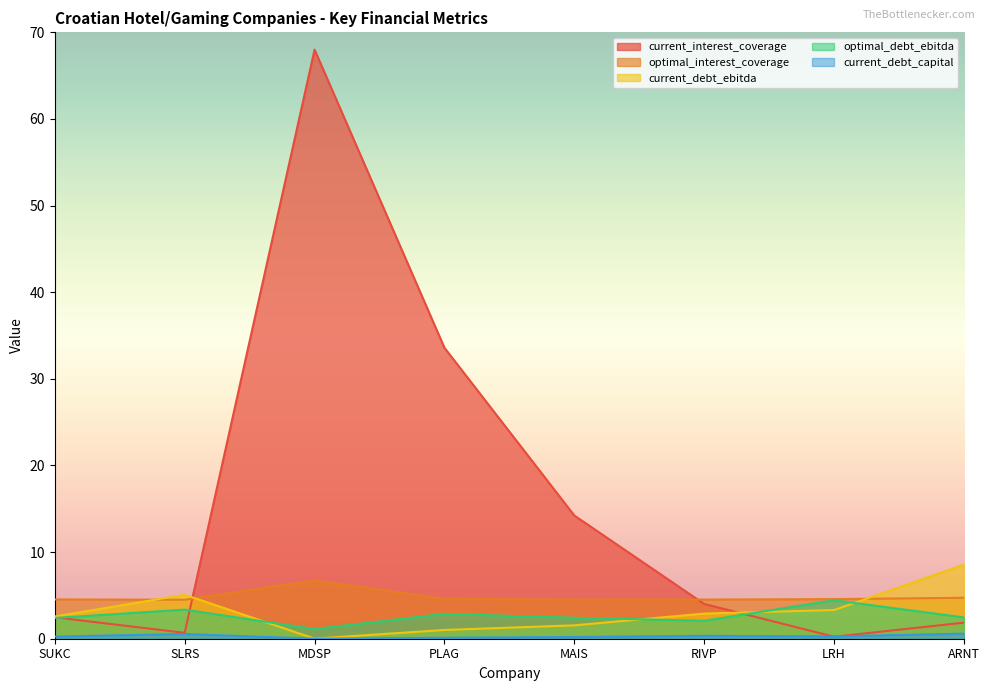

True or false: optimal_debt_ebitda and current_debt_capital cross at least once.

False